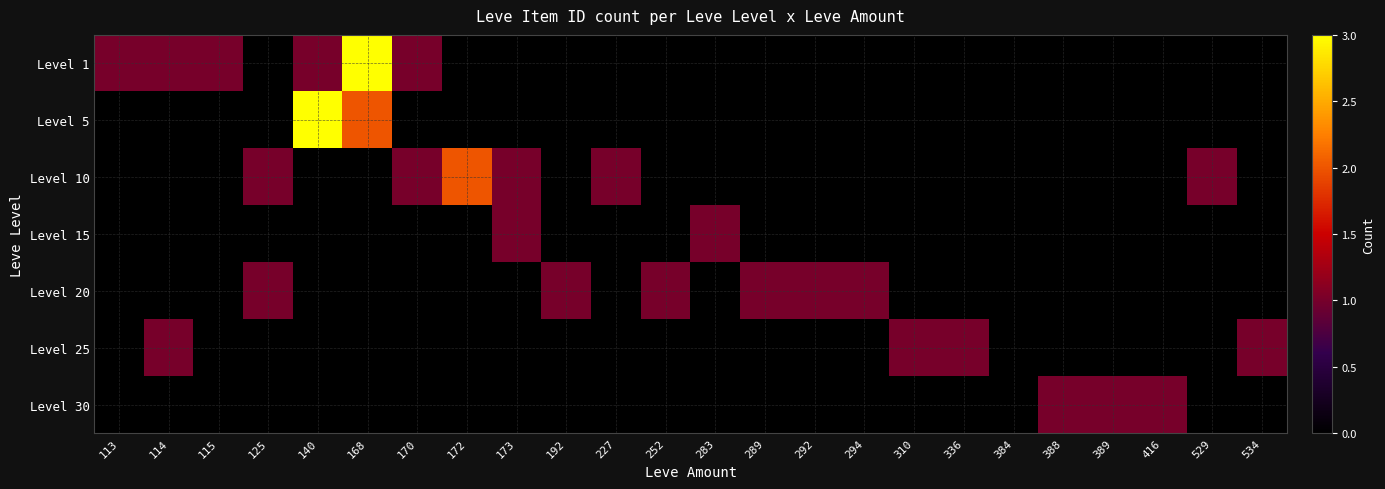

Which series has the widest spread of values?

Level 1